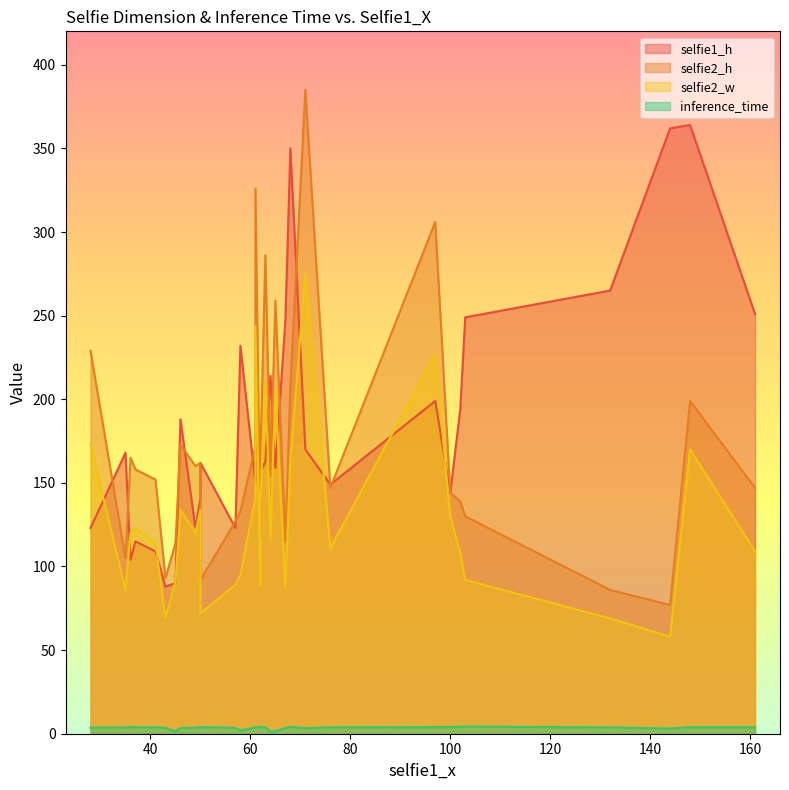

What is the sum of all selfie1_h values?

5891.0